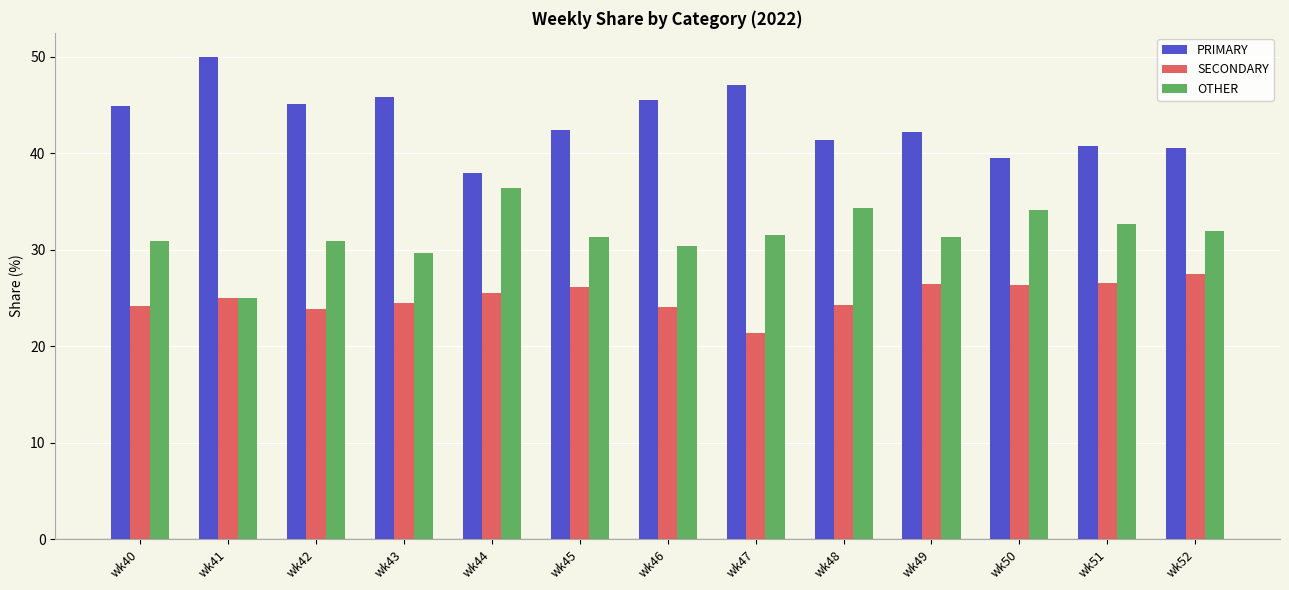

What is the greatest value displayed?

50.0